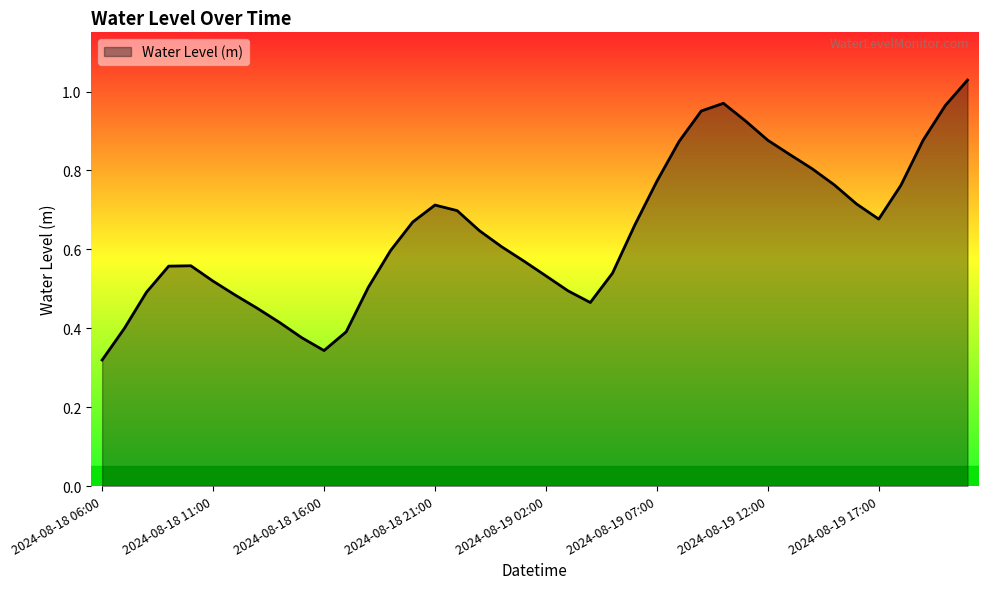

How many lines are shown in the chart?

1